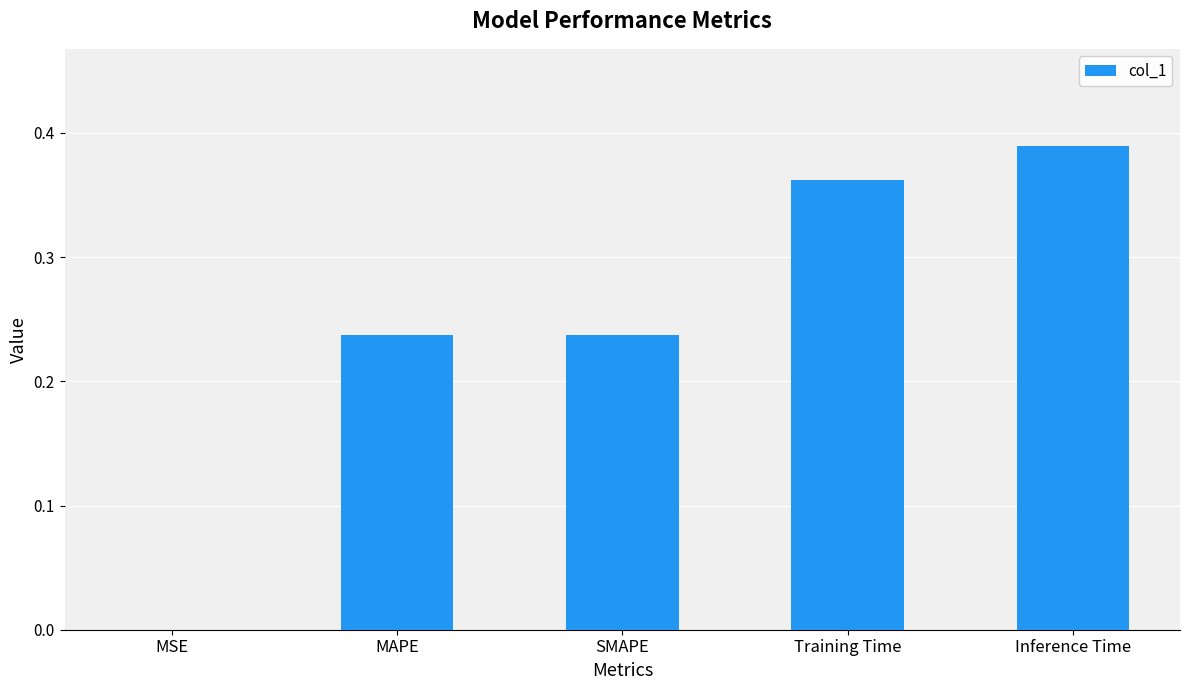

What is the sum of the values at Training Time and SMAPE?

0.6